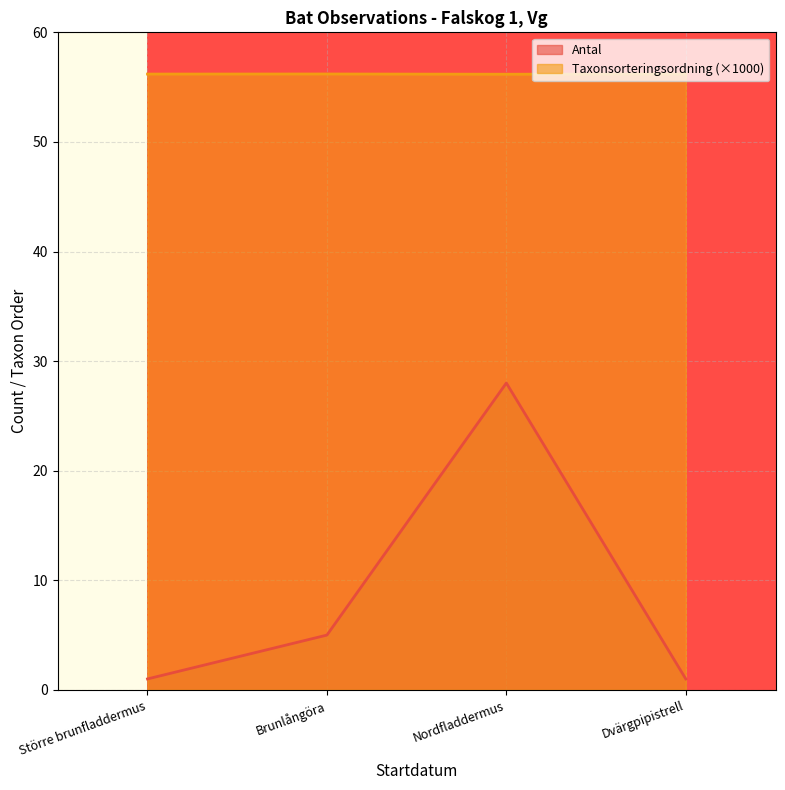

Is it true that Antal equals 5.0 at Brunlångöra?

True